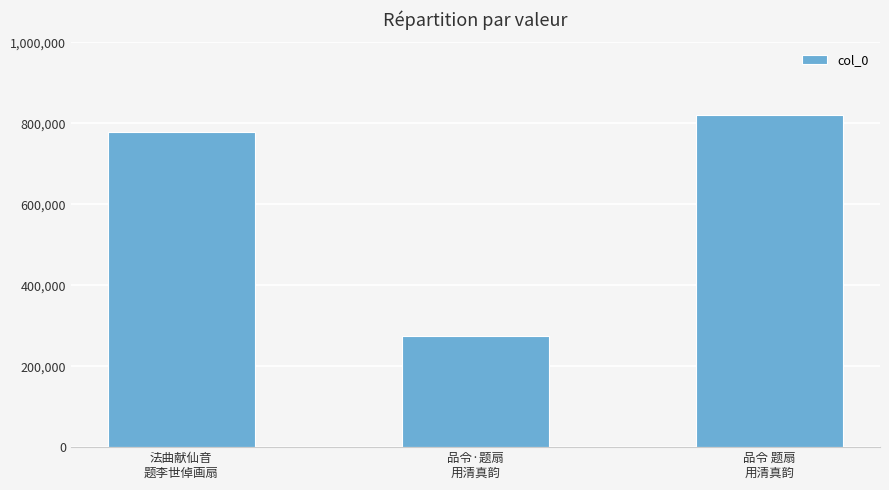

What is the sum of the values at 品令·题扇
用清真韵 and 品令 题扇
用清真韵?

1095650